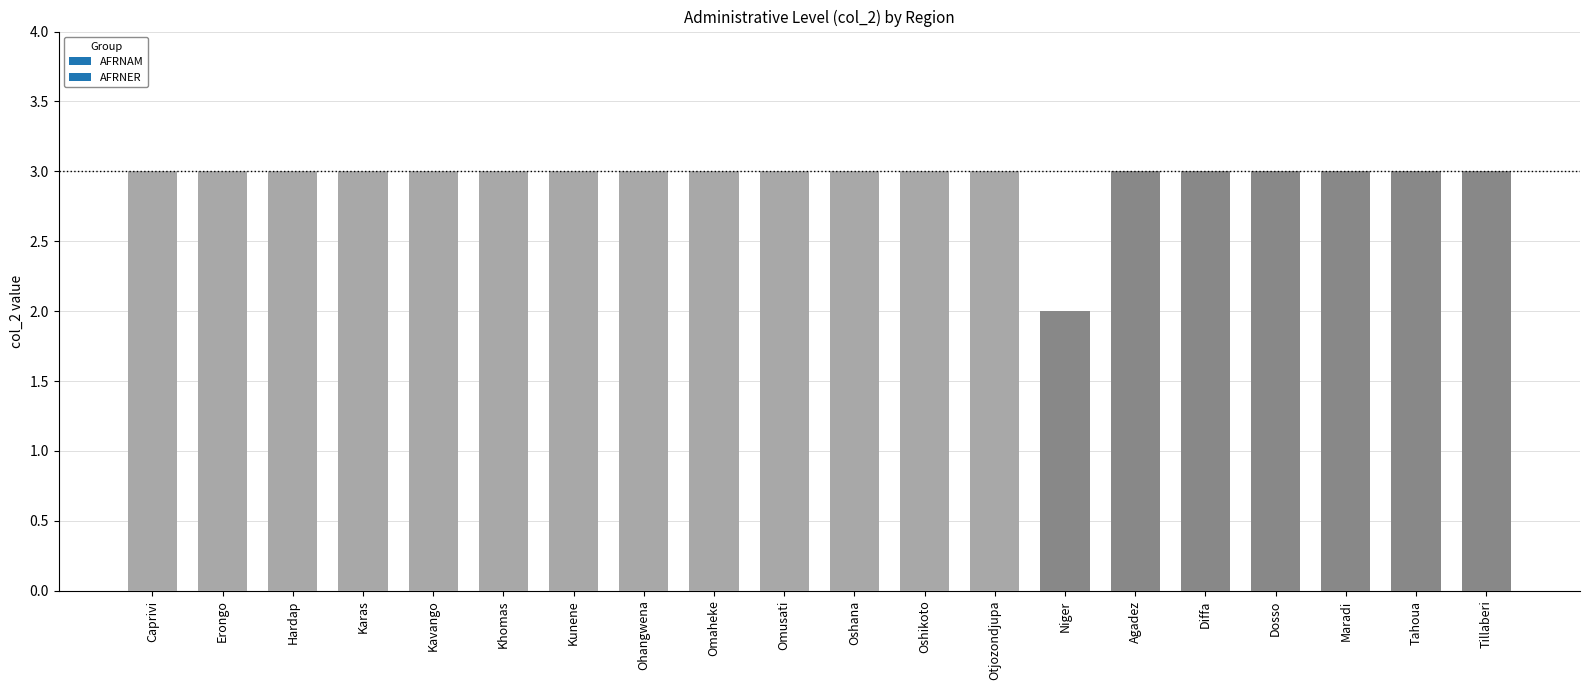

At which category does the chart reach its minimum across all series?

Niger